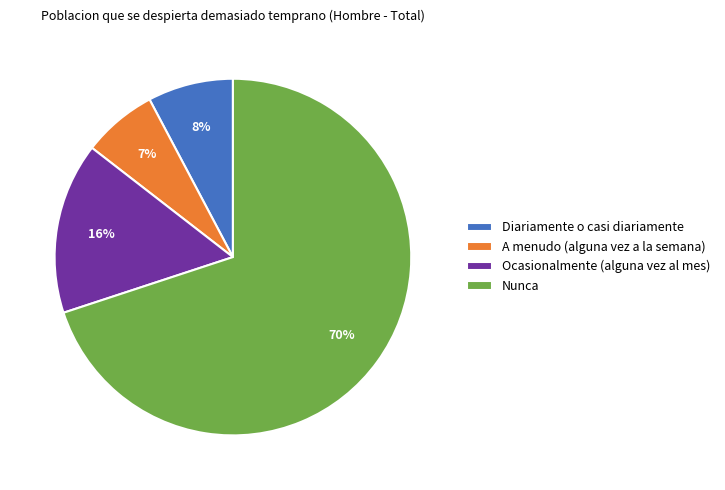

To the nearest percent, what is the average slice percentage?

25%